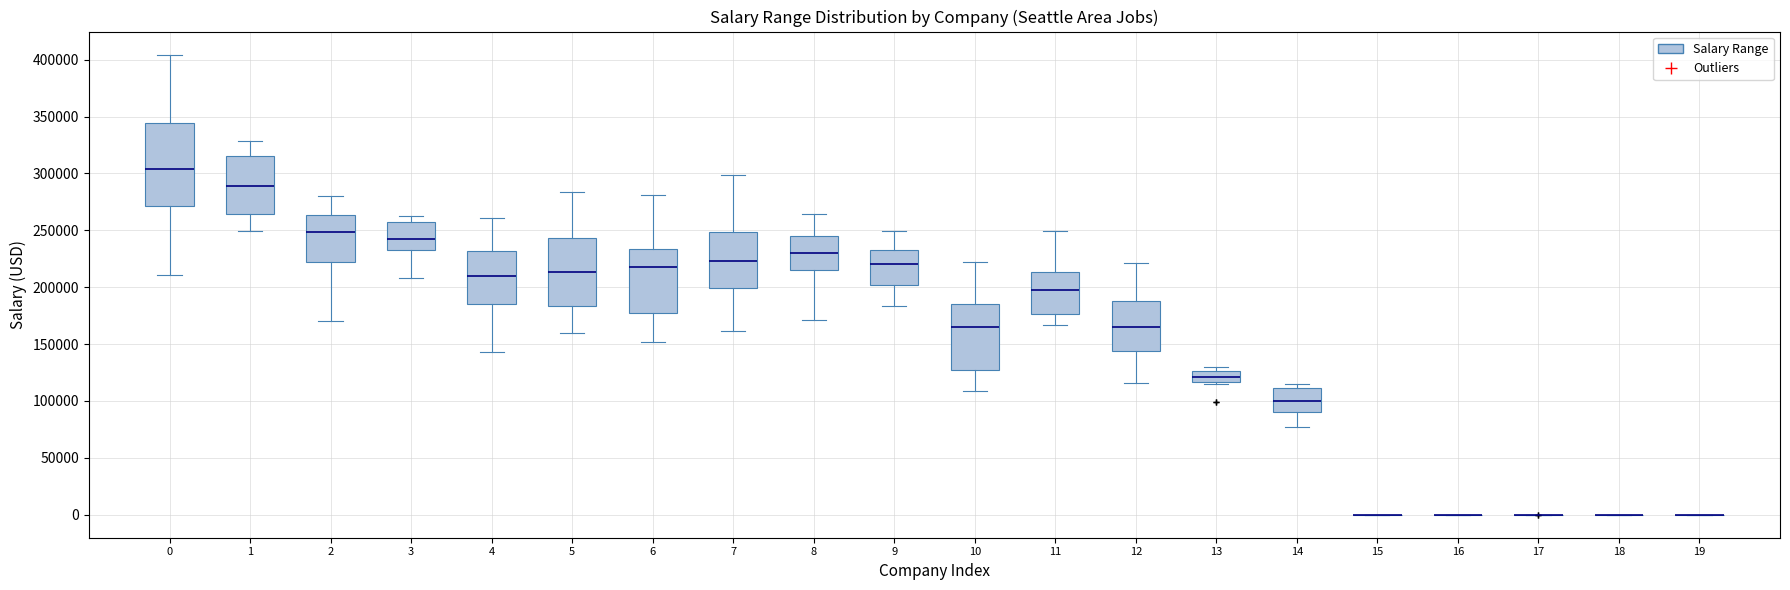

Reading left to right, read every box against the y-axis: the position of its median line, the range the box covers, and the ends of its whiskers. The values are not printed on the chart, so give them approximately, as read against the axis.

0: median 305000, box 270000 to 345000, whiskers 210000 to 405000
1: median 290000, box 265000 to 315000, whiskers 250000 to 330000
2: median 250000, box 220000 to 265000, whiskers 170000 to 280000
3: median 240000, box 230000 to 255000, whiskers 210000 to 260000
4: median 210000, box 185000 to 230000, whiskers 145000 to 260000
5: median 215000, box 185000 to 245000, whiskers 160000 to 285000
6: median 220000, box 175000 to 235000, whiskers 150000 to 280000
7: median 225000, box 200000 to 250000, whiskers 160000 to 300000
8: median 230000, box 215000 to 245000, whiskers 170000 to 265000
9: median 220000, box 200000 to 230000, whiskers 185000 to 250000
10: median 165000, box 125000 to 185000, whiskers 110000 to 220000
11: median 200000, box 175000 to 215000, whiskers 165000 to 250000
12: median 165000, box 145000 to 190000, whiskers 115000 to 220000
13: median 120000, box 115000 to 125000, whiskers 115000 to 130000
14: median 100000, box 90000 to 110000, whiskers 75000 to 115000
15: box collapsed to a line at 0, whiskers 0 to 0
16: box collapsed to a line at 0, whiskers 0 to 0
17: box collapsed to a line at 0, whiskers 0 to 0
18: box collapsed to a line at 0, whiskers 0 to 0
19: box collapsed to a line at 0, whiskers 0 to 0